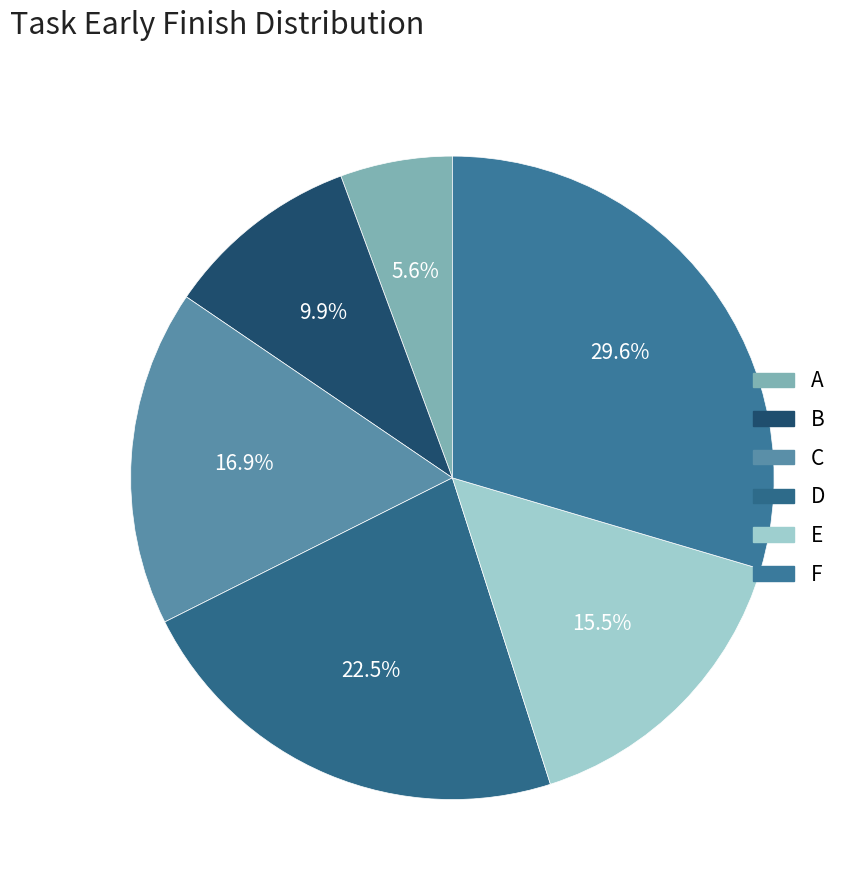

To the nearest percent, what percentage of the pie is E?

15%